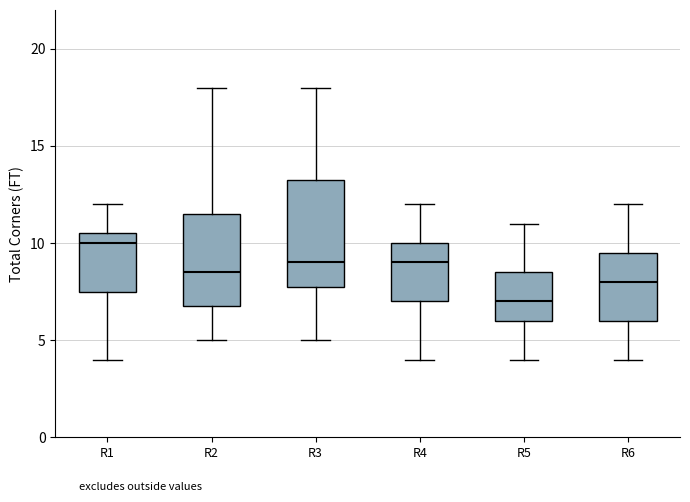

Which box's median line is the highest?

R1